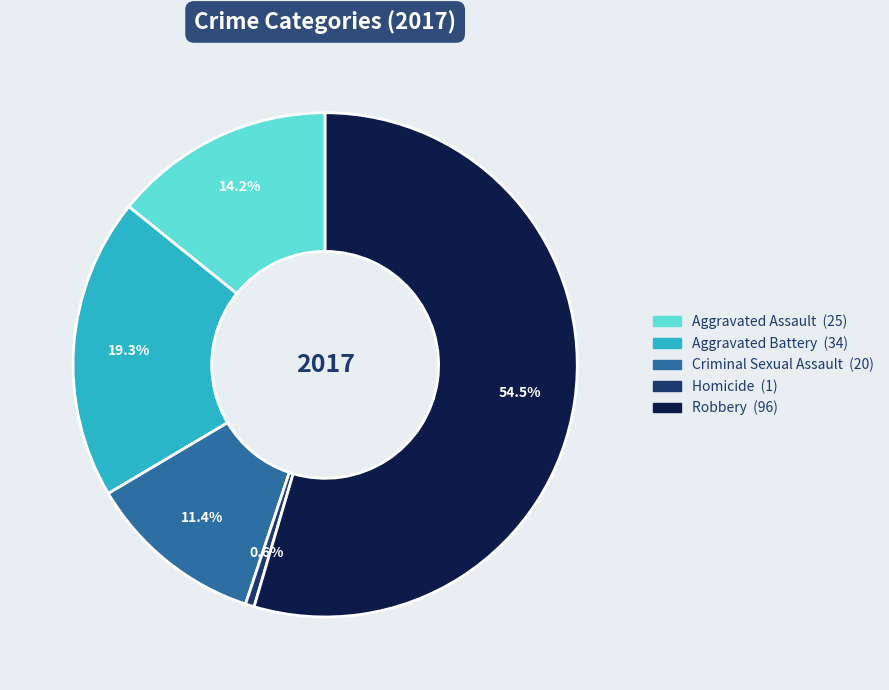

How much of the chart is everything except Aggravated Battery?

80.7%